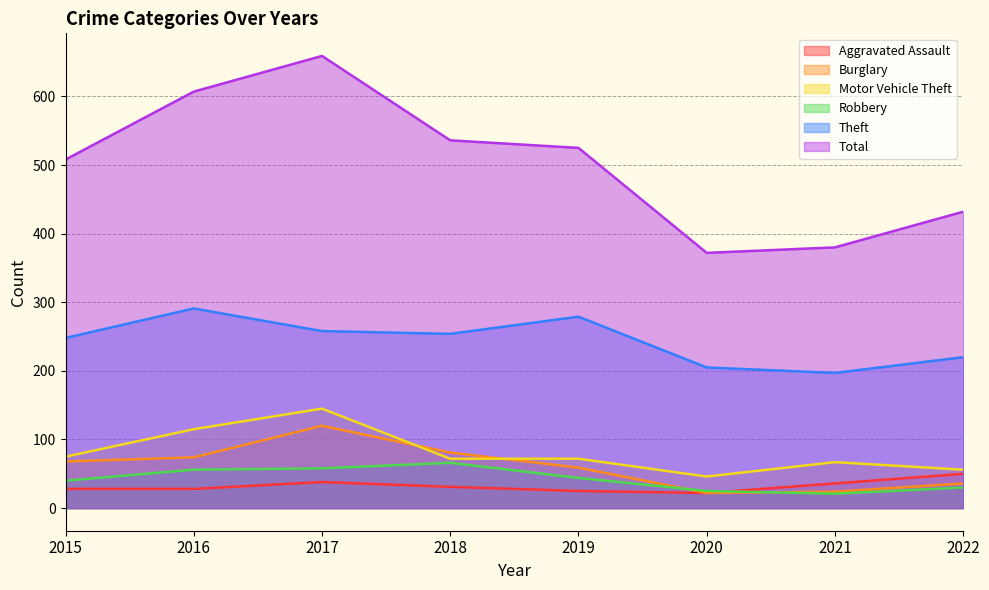

How many distinct data groups are displayed?

6